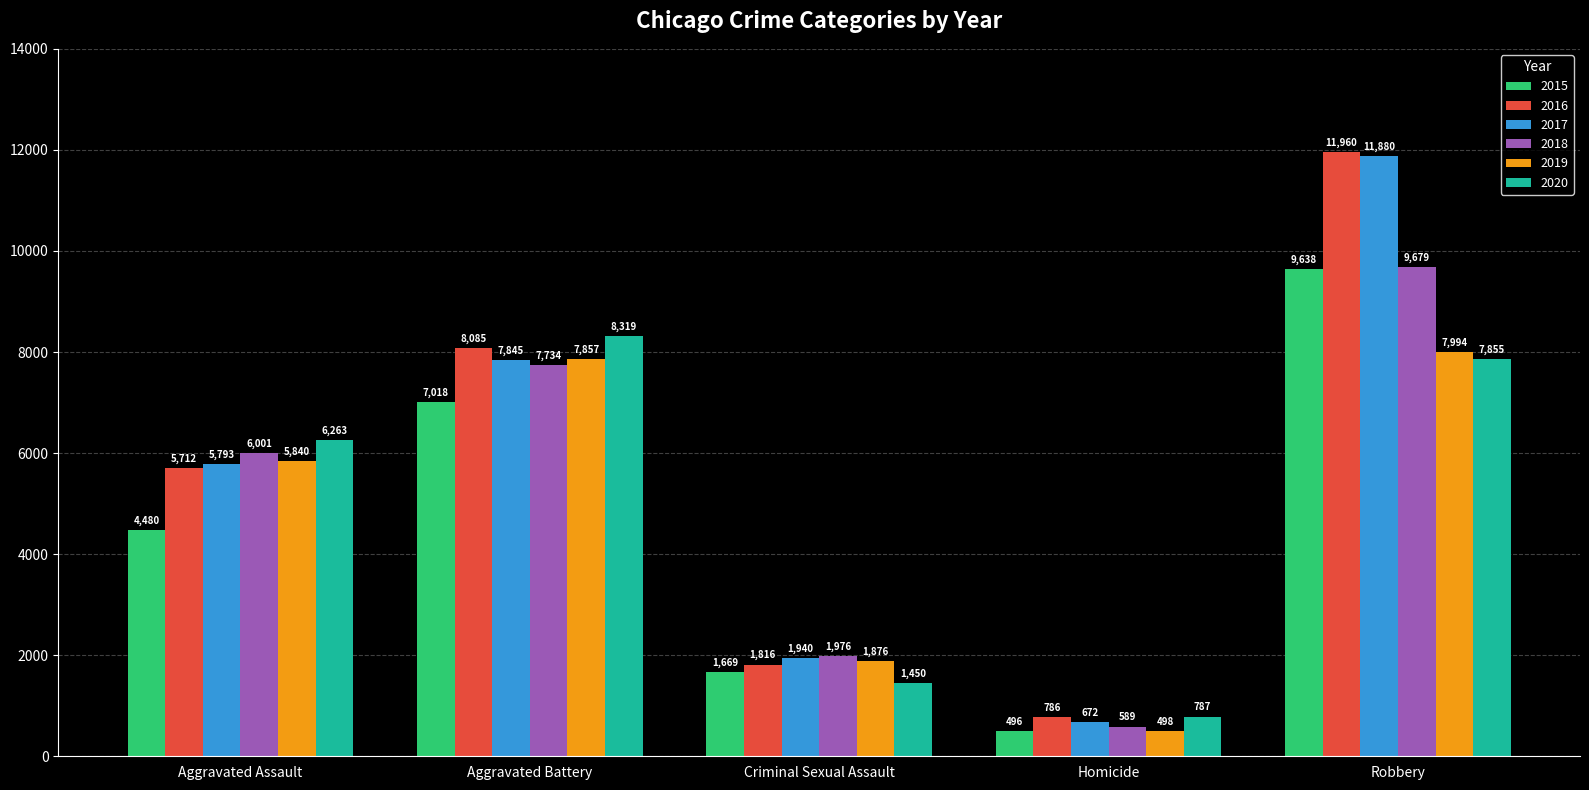

How many bars are there in each group?

6